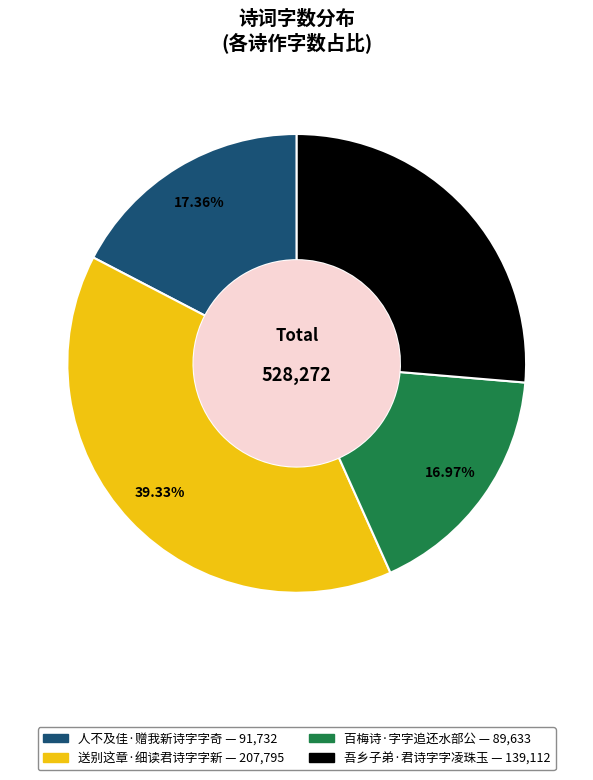

To the nearest percent, what percentage of the pie is 人不及佳·赠我新诗字字奇?

17%